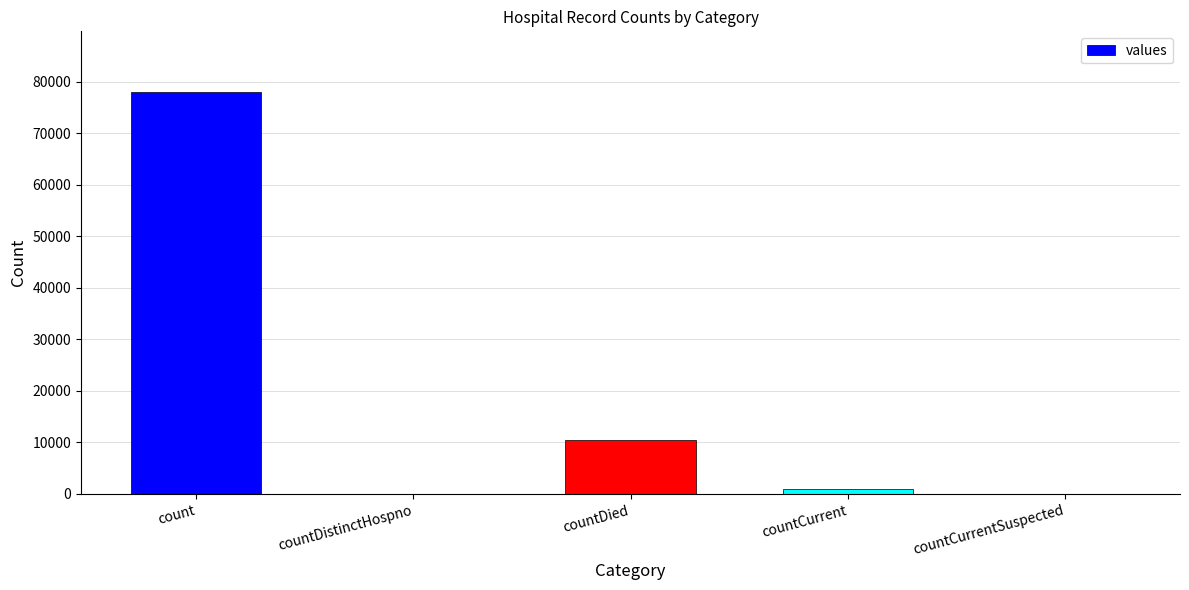

Between count and countCurrentSuspected, which is larger?

count